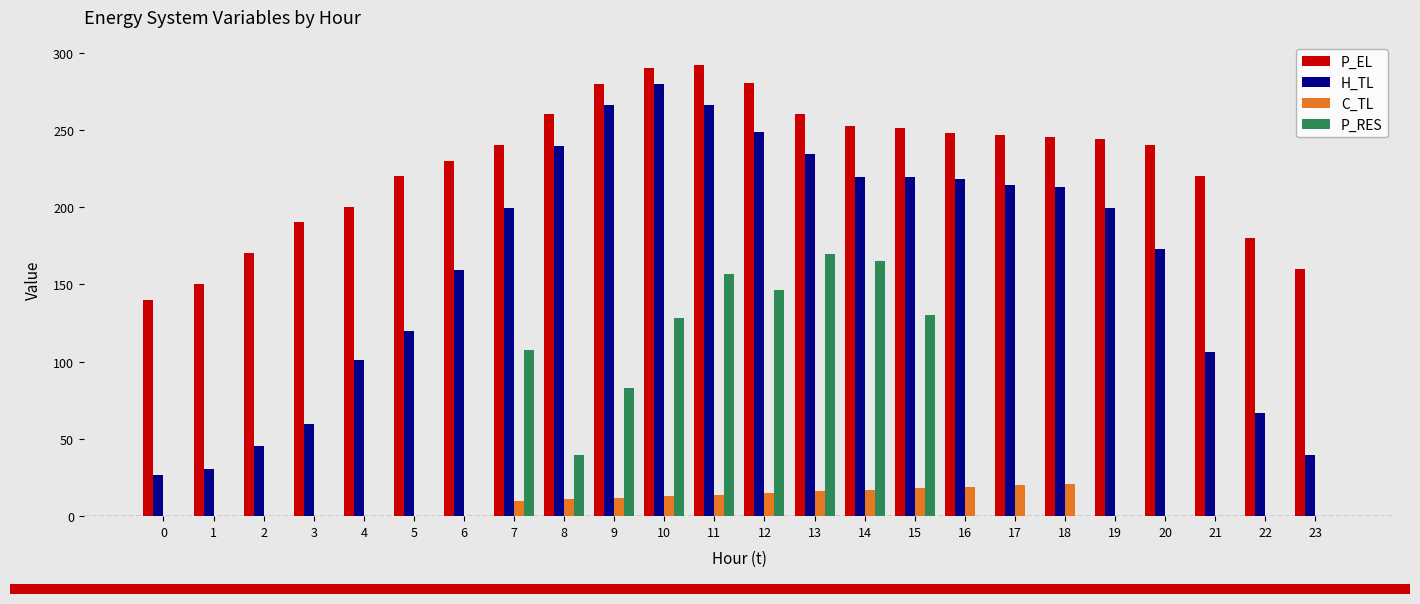

Between 3 and 6, which series saw the biggest shift?

H_TL